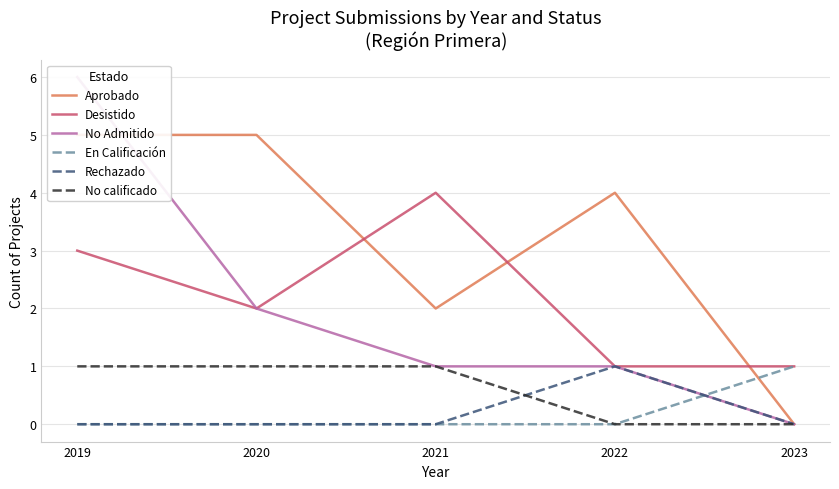

Which has a higher value, 2022 or 2021?

2022